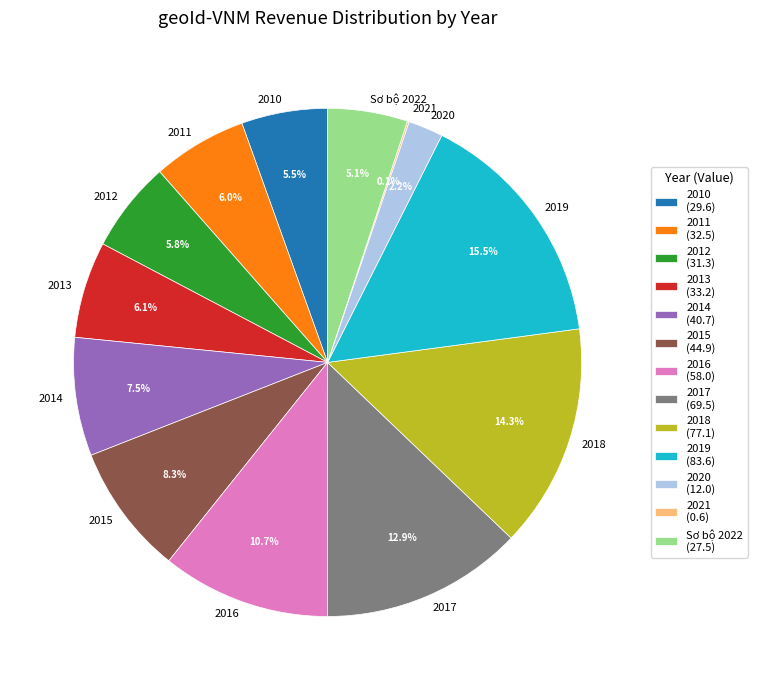

Do 2017 and 2019 together represent more than half of the pie?

No